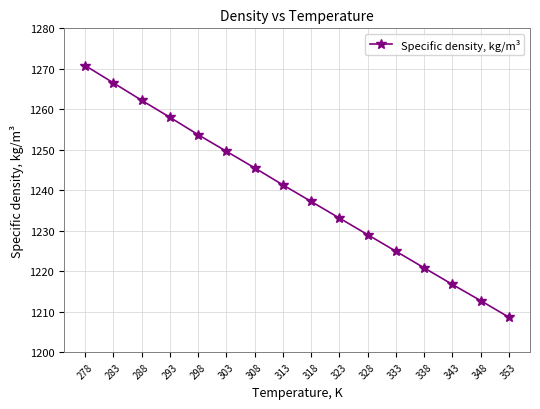

Reading right to left, what are all the values shown in this chart?

353=1208.6	348=1212.7	343=1216.7	338=1220.8	333=1224.9	328=1229.0	323=1233.1	318=1237.2	313=1241.3	308=1245.5	303=1249.6	298=1253.7	293=1258.0	288=1262.2	283=1266.5	278=1270.8